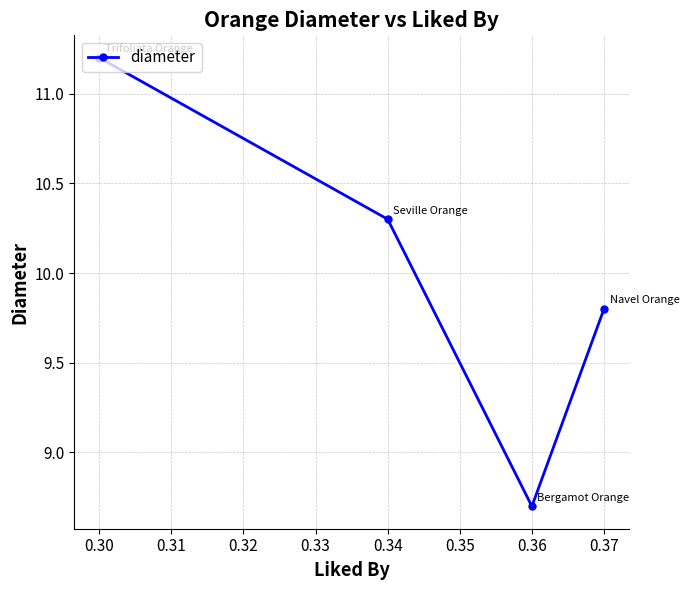

Rank the categories by value from highest to lowest.

0.30, 0.34, 0.37, 0.36